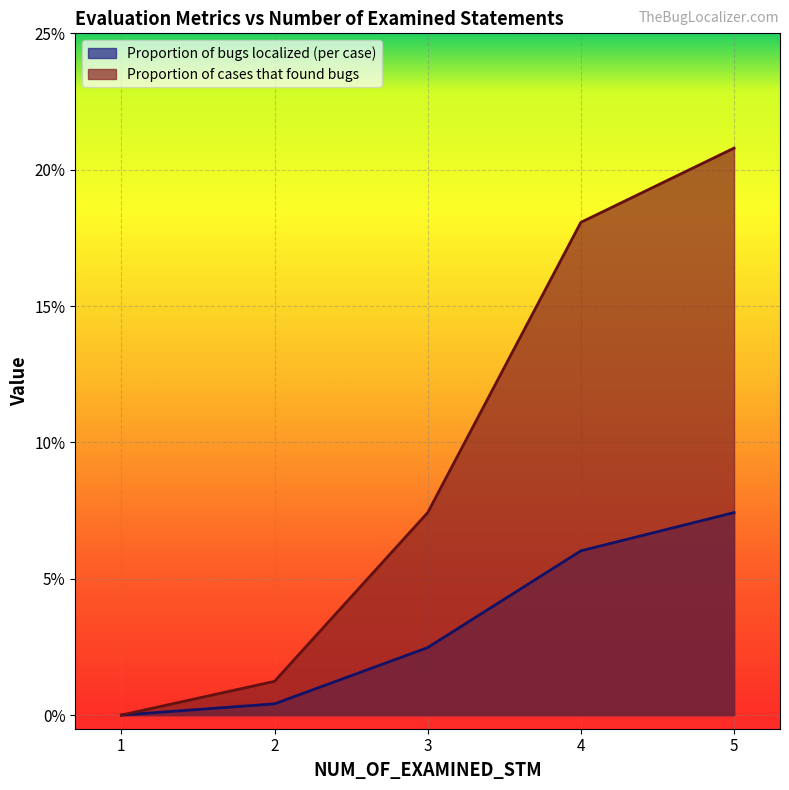

What is the difference between the Proportion of cases that found bugs values at 2 and 3?

0.1